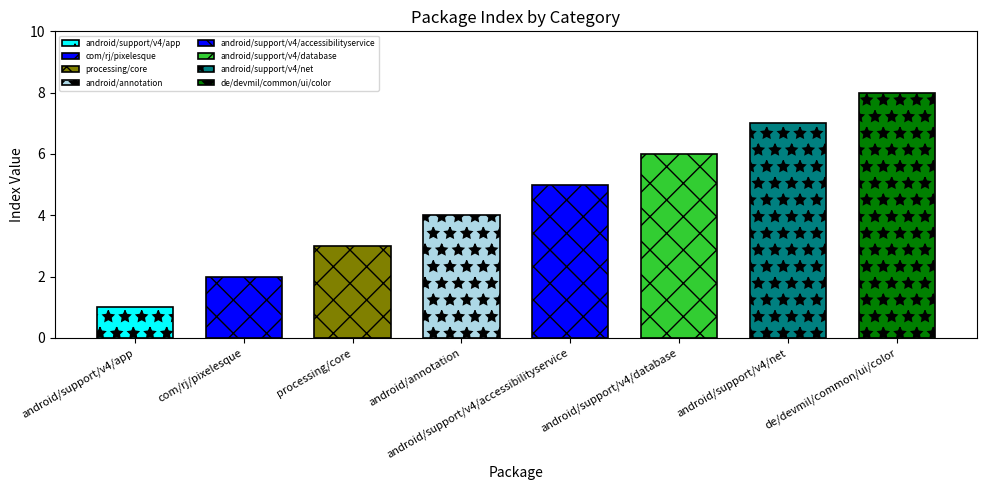

What is the difference between the second highest and minimum values?

6